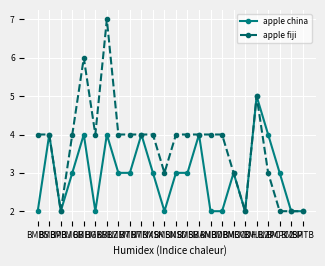

Which category has the highest value in the apple fiji series?

BMLZ